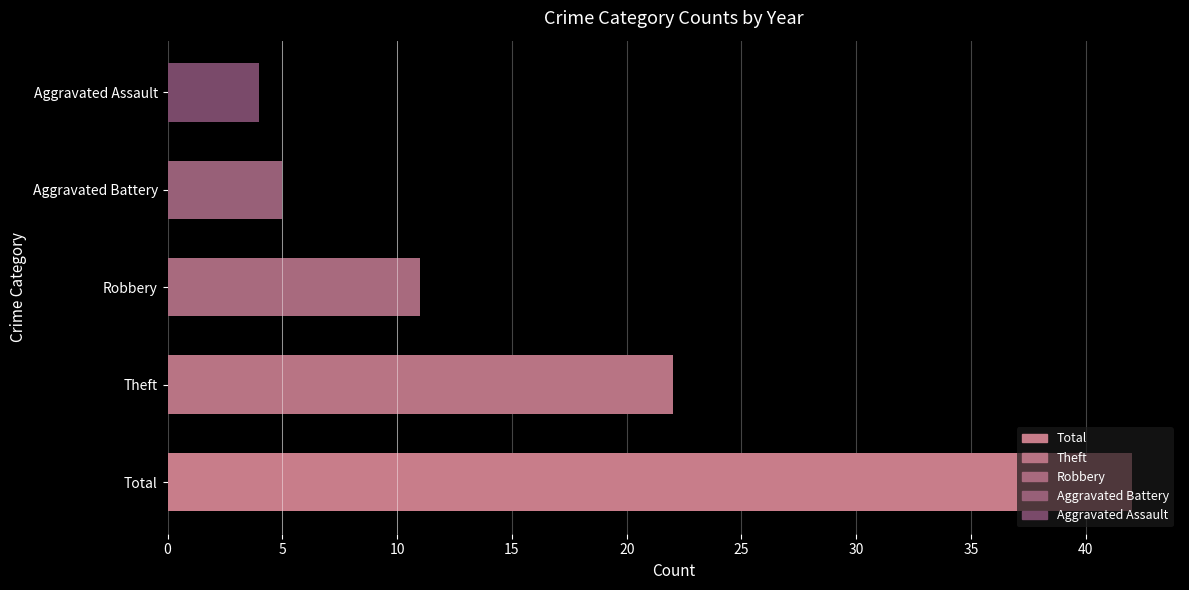

Between Robbery and Theft, which is larger?

Theft